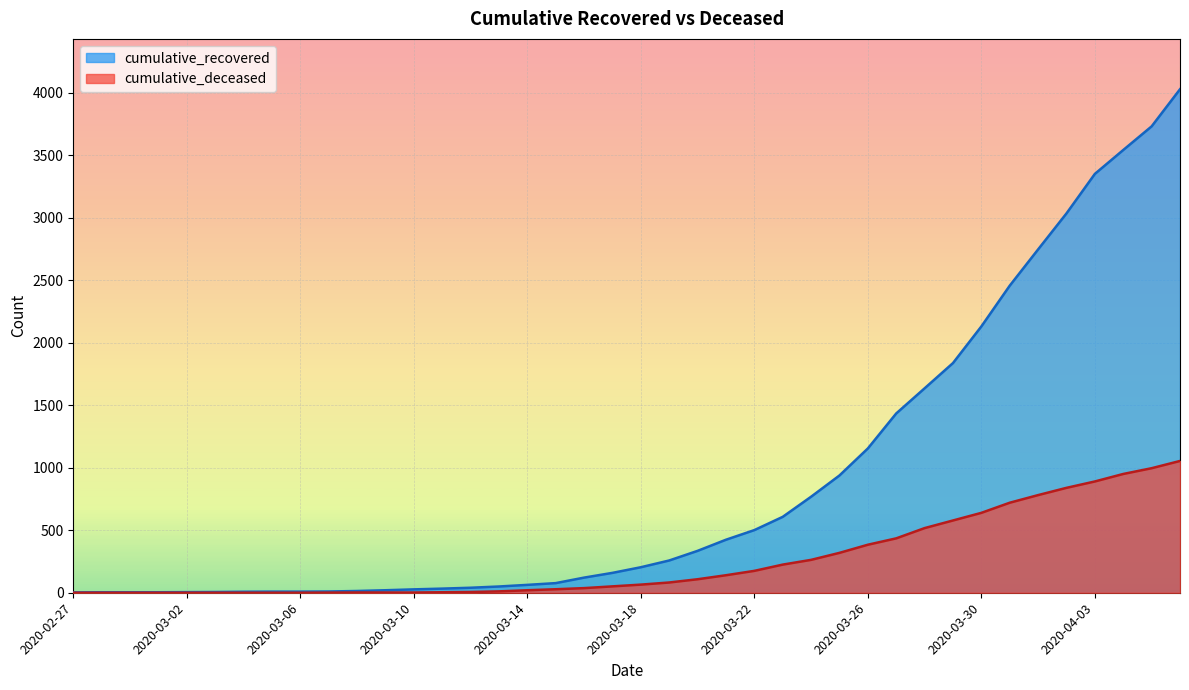

What is the label of the 25th point from the right?

2020-03-13